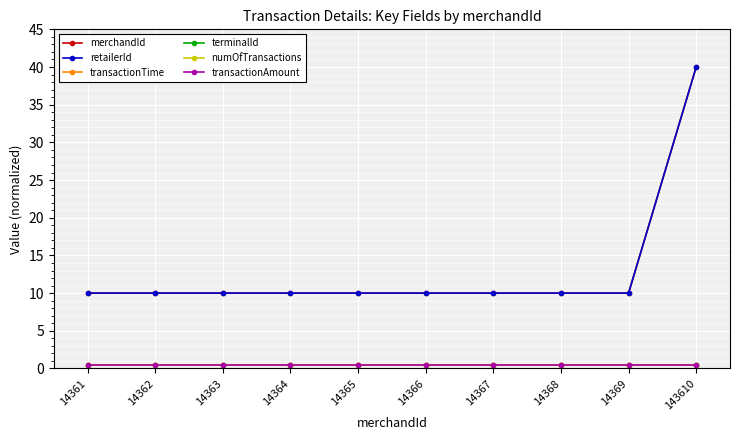

Does the chart have visible grid lines?

Yes